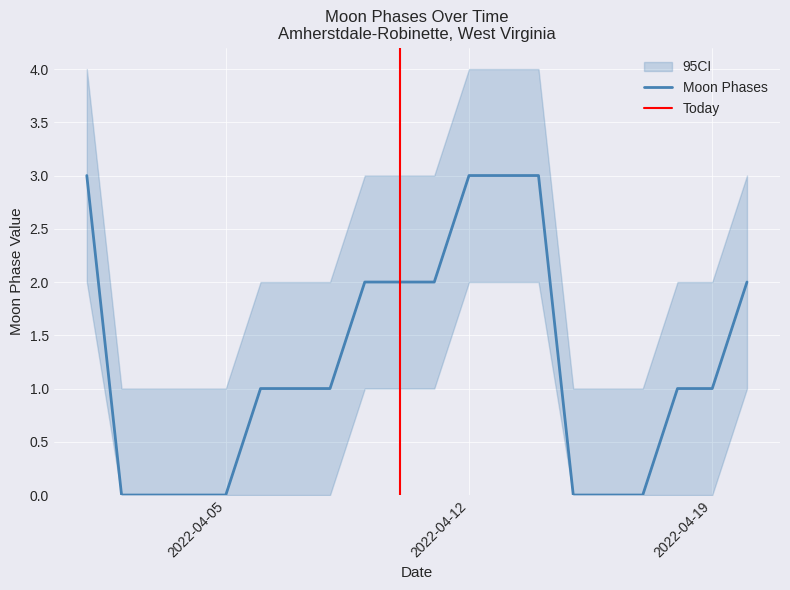

True or false: there are more than 2 points higher than both neighbors.

False